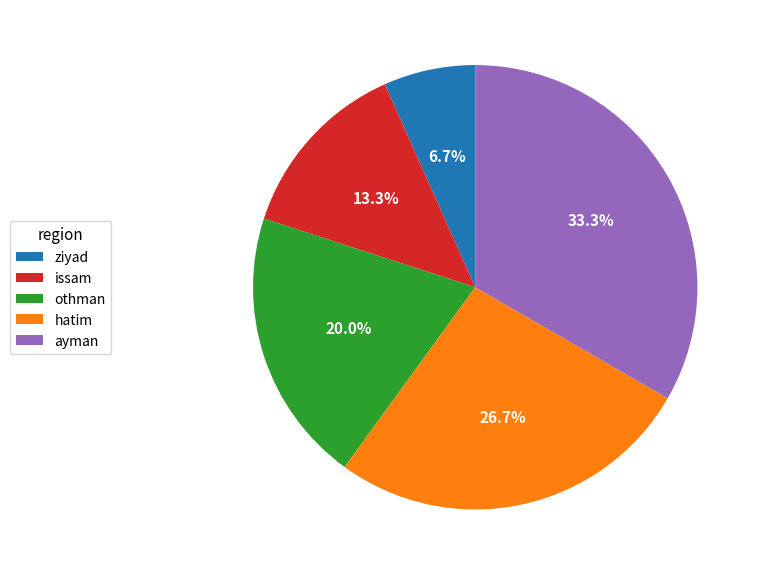

To the nearest percent, what is the average slice percentage?

20%